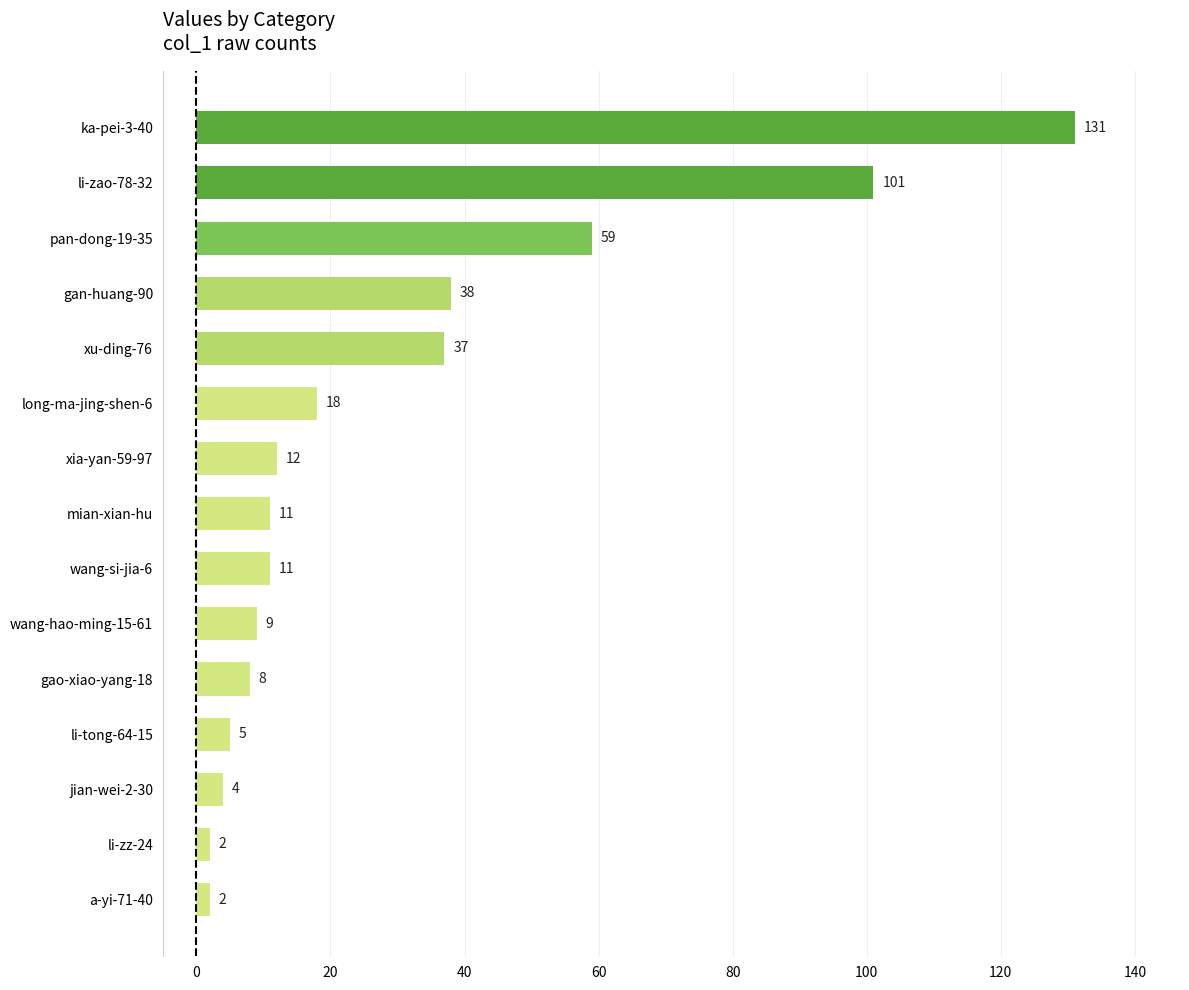

Where is the data nearest to the value 66?

pan-dong-19-35